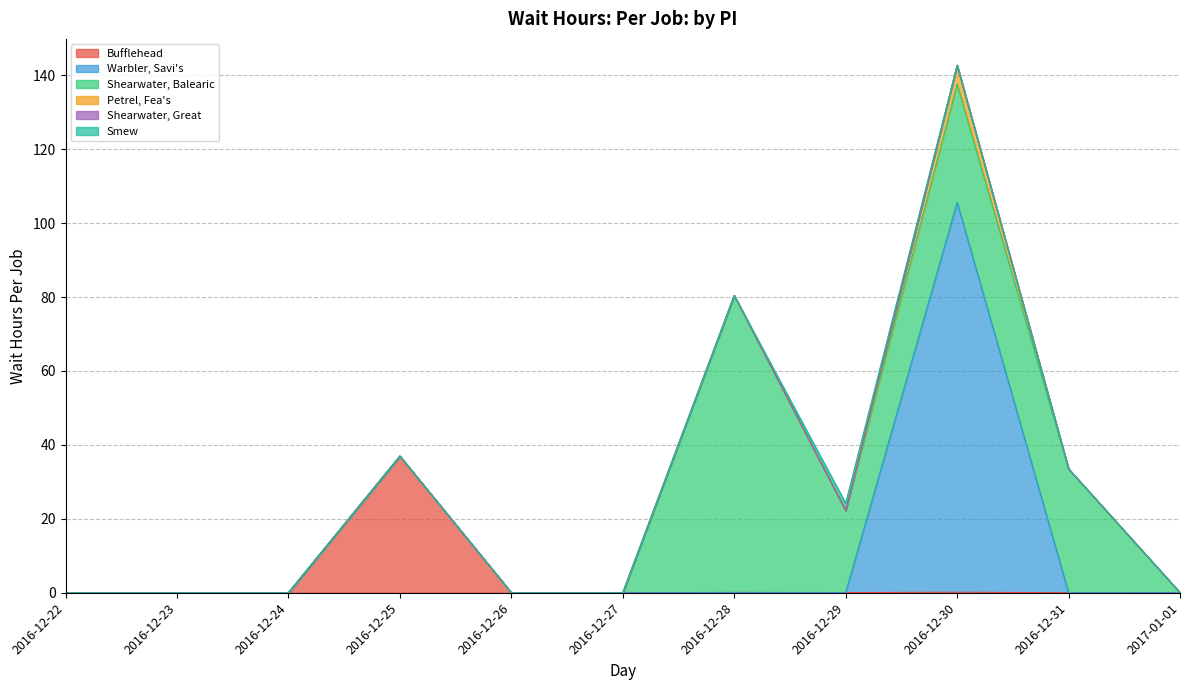

The value of Bufflehead at 2016-12-22 is 0.0. True or false?

True